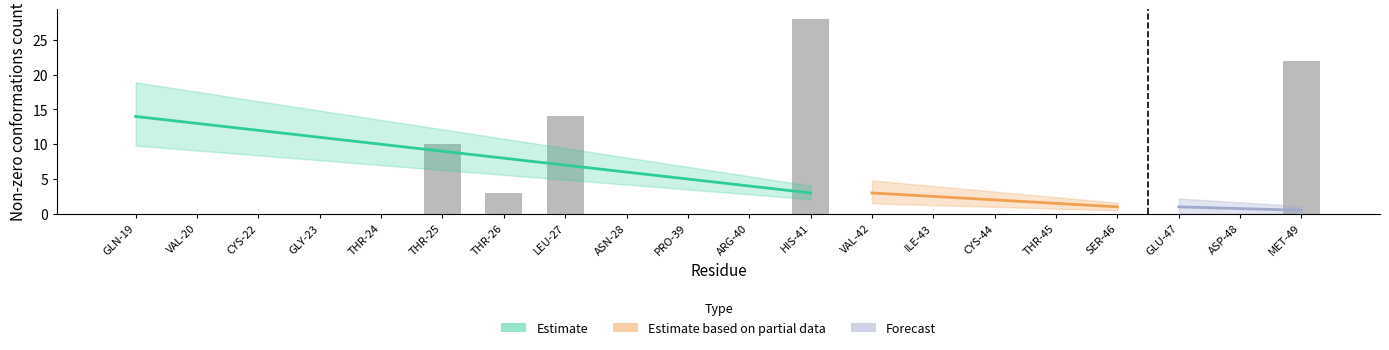

List the labels in order of value, smallest first.

GLN-19, VAL-20, CYS-22, GLY-23, THR-24, ASN-28, PRO-39, ARG-40, VAL-42, ILE-43, CYS-44, THR-45, SER-46, GLU-47, ASP-48, THR-26, THR-25, LEU-27, MET-49, HIS-41